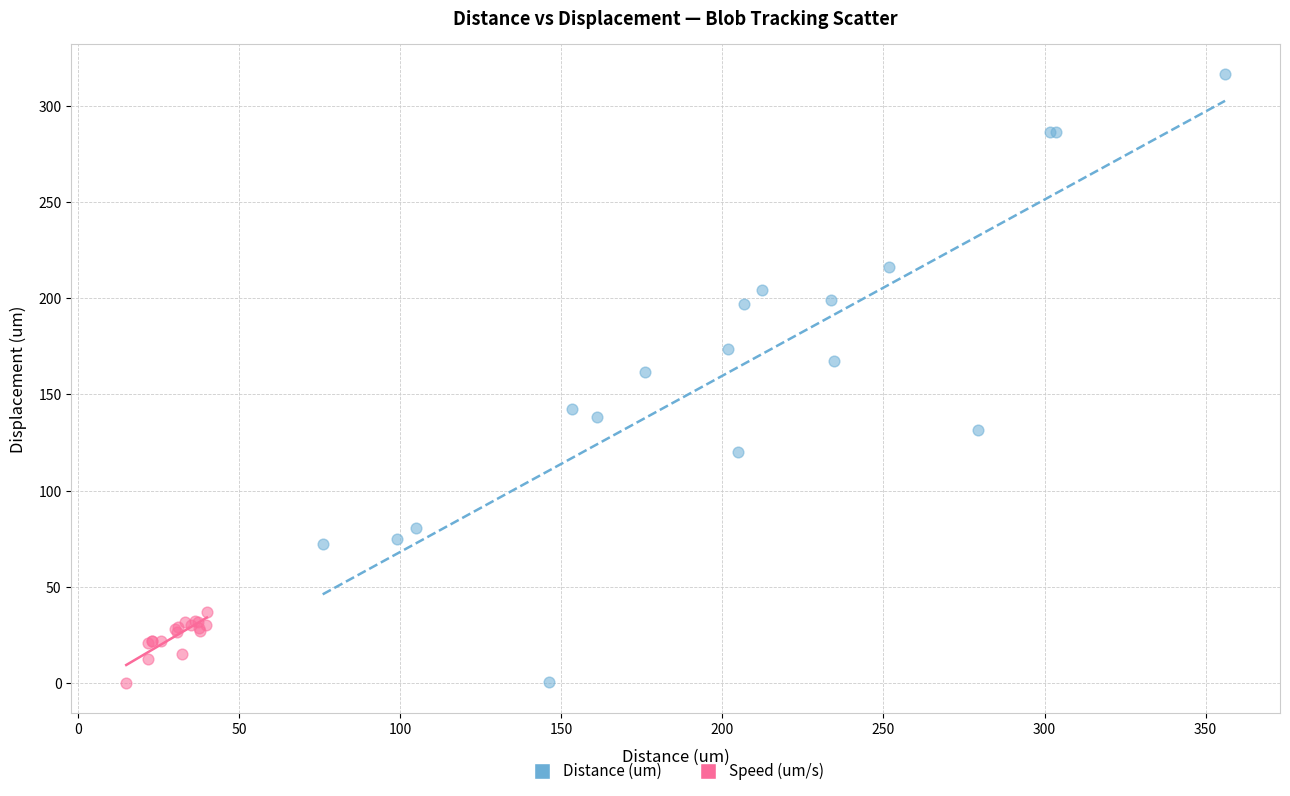

What are all the series names shown in the legend?

Distance (um), Speed (um/s)